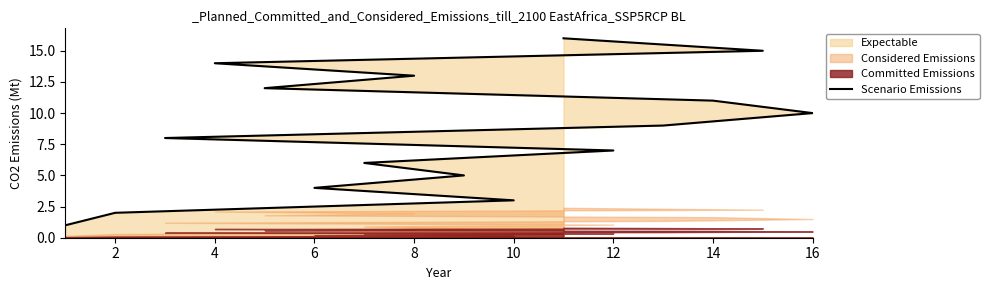

The chart shows a value of 3 at 8. True or false?

False